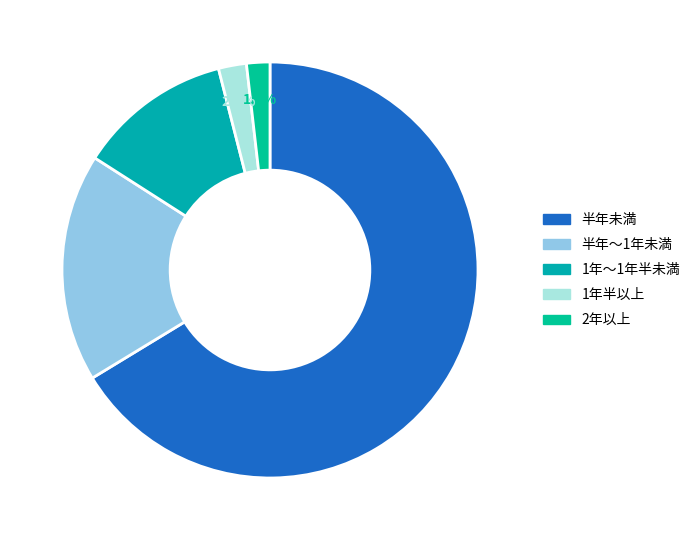

Which slice represents more than half of the pie?

半年未満